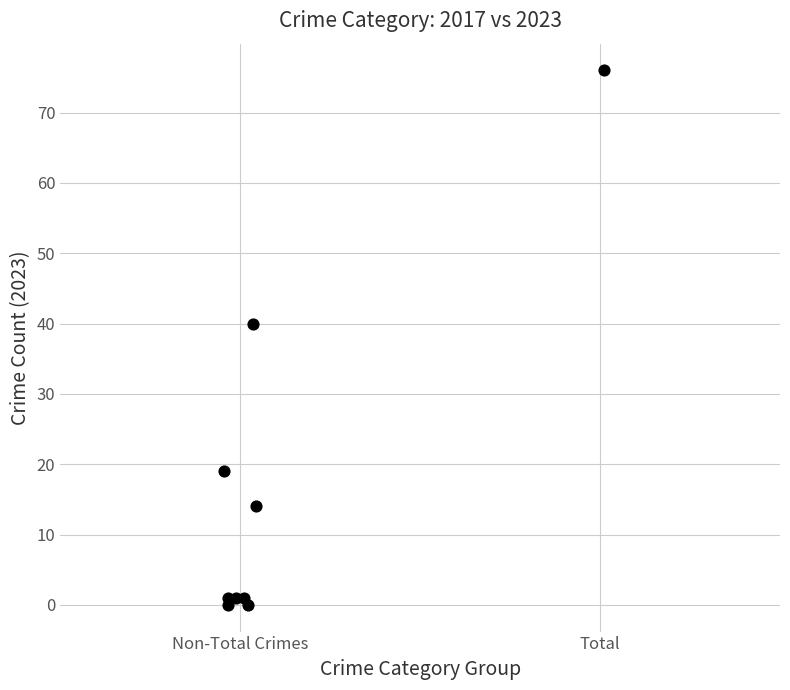

What is the range of Y values (max minus min)?

76